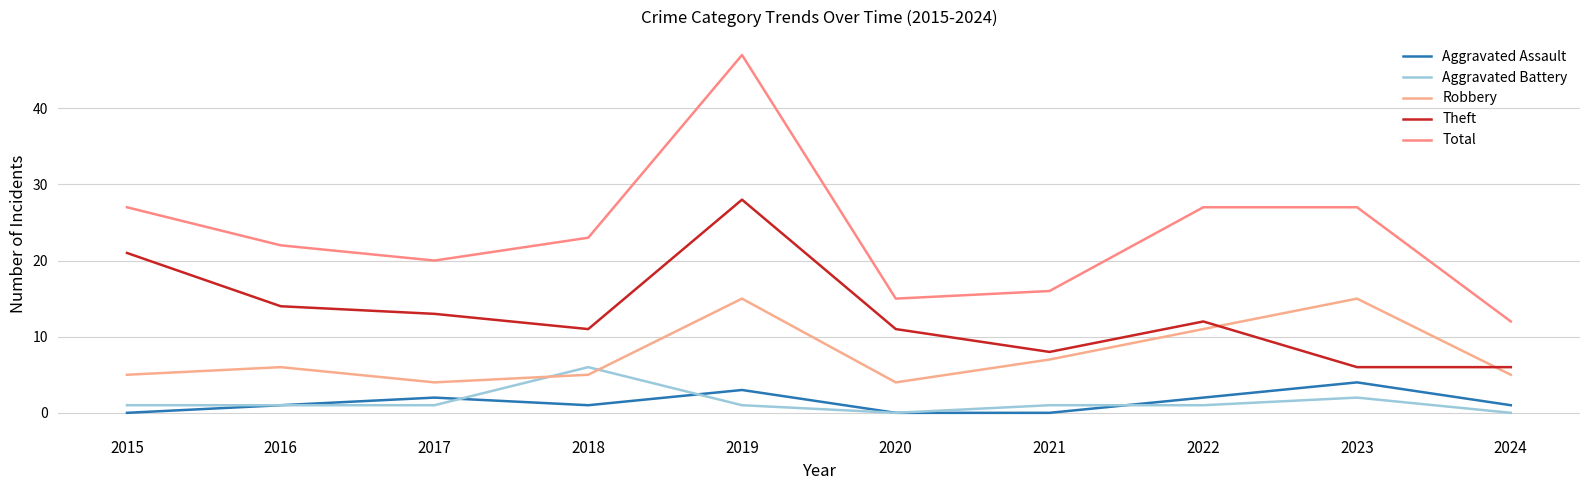

In Theft, how many points are higher than both neighbors (excluding endpoints)?

2